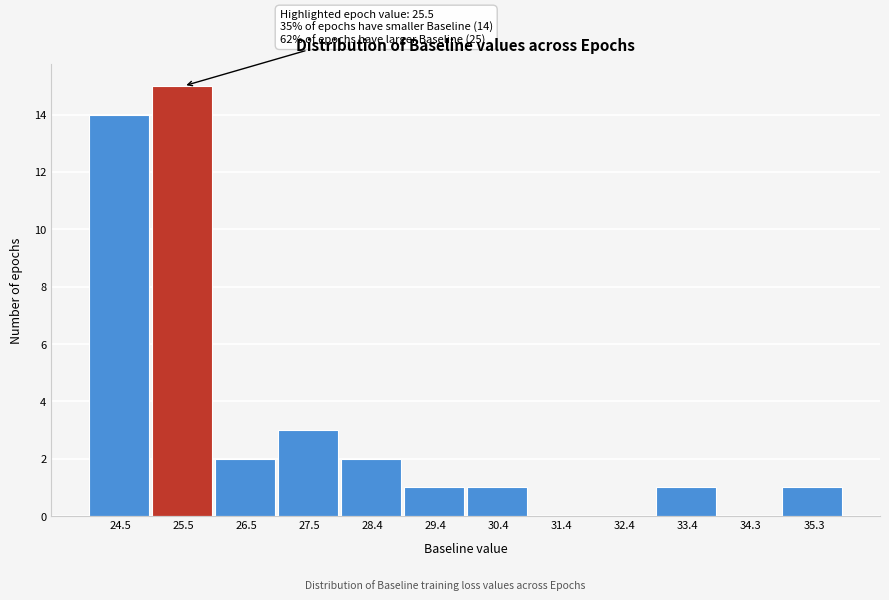

Reading left to right, extract all data points from this chart.

24.5=14	25.5=15	26.5=2	27.5=3	28.4=2	29.4=1	30.4=1	31.4=0	32.4=0	33.4=1	34.3=0	35.3=1